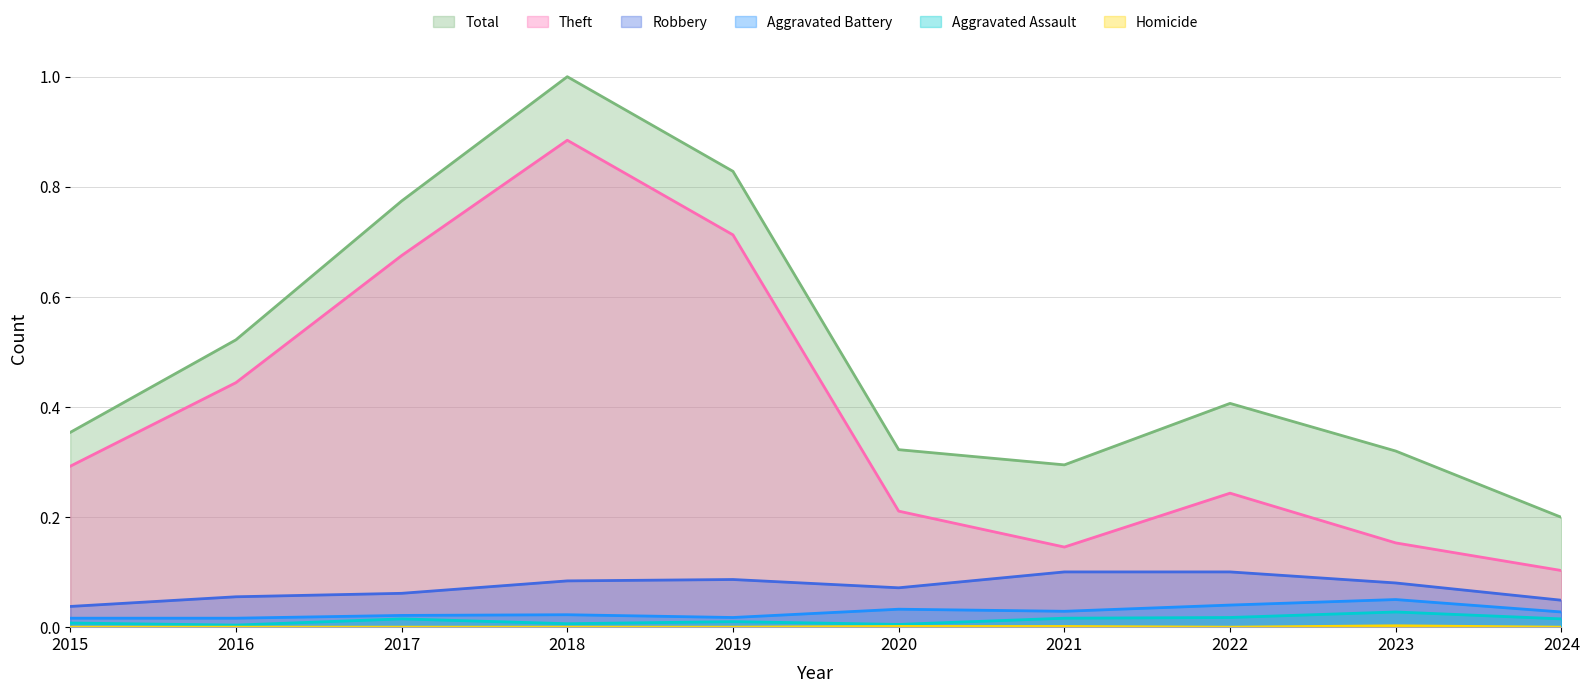

At which category does Aggravated Assault reach its first local valley?

2016